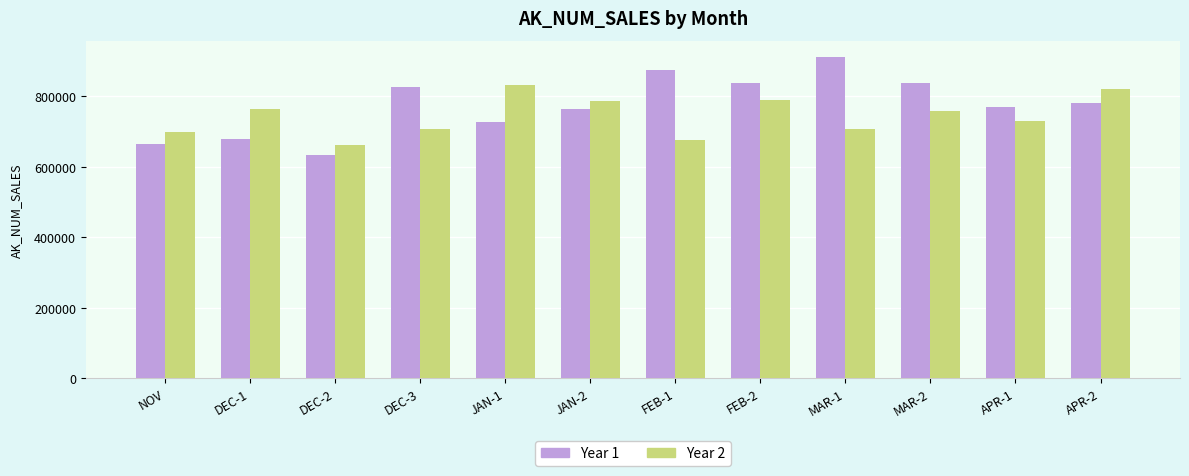

What is the sum of all Year 2 values?

8941840